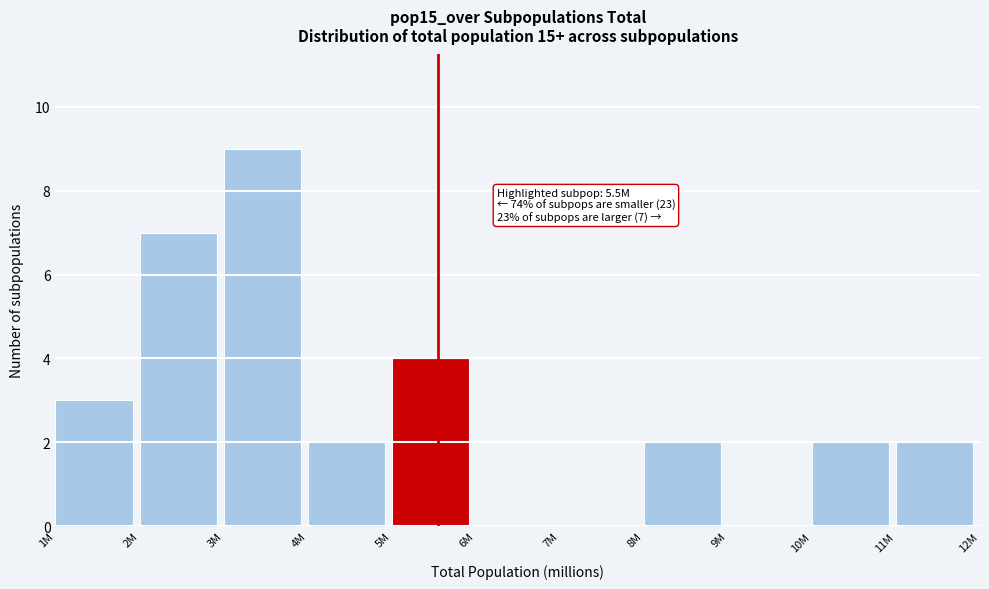

Reading left to right, what are all the values shown in this chart?

1M=3	2M=7	3M=9	4M=2	5M=4	6M=0	7M=0	8M=2	9M=0	10M=2	11M=2